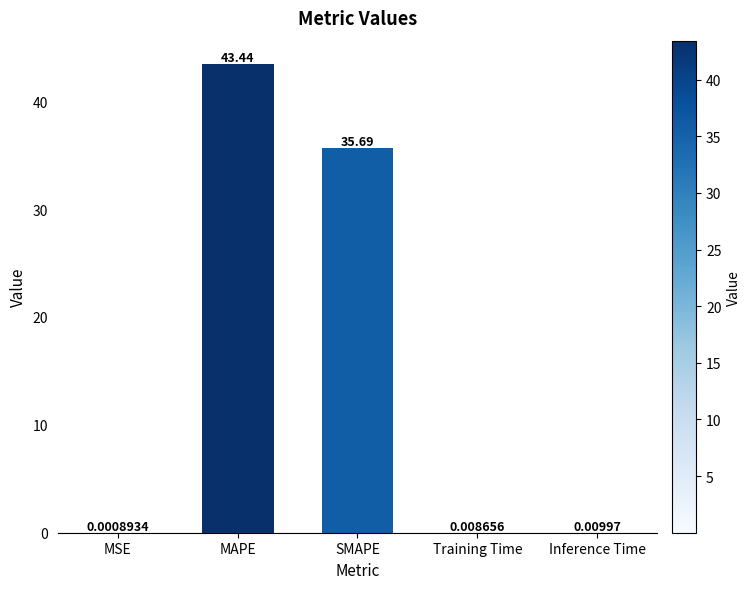

At which label is the value closest to 21?

SMAPE